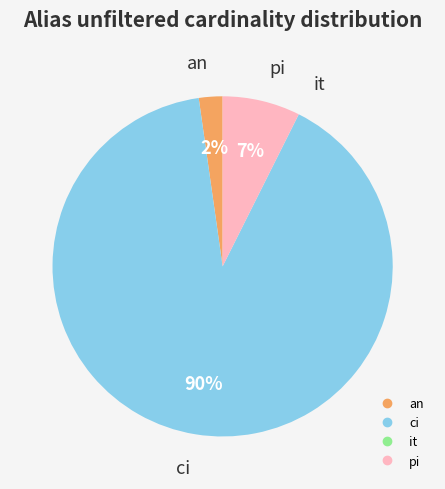

True or false: pi accounts for 7% of the total.

True